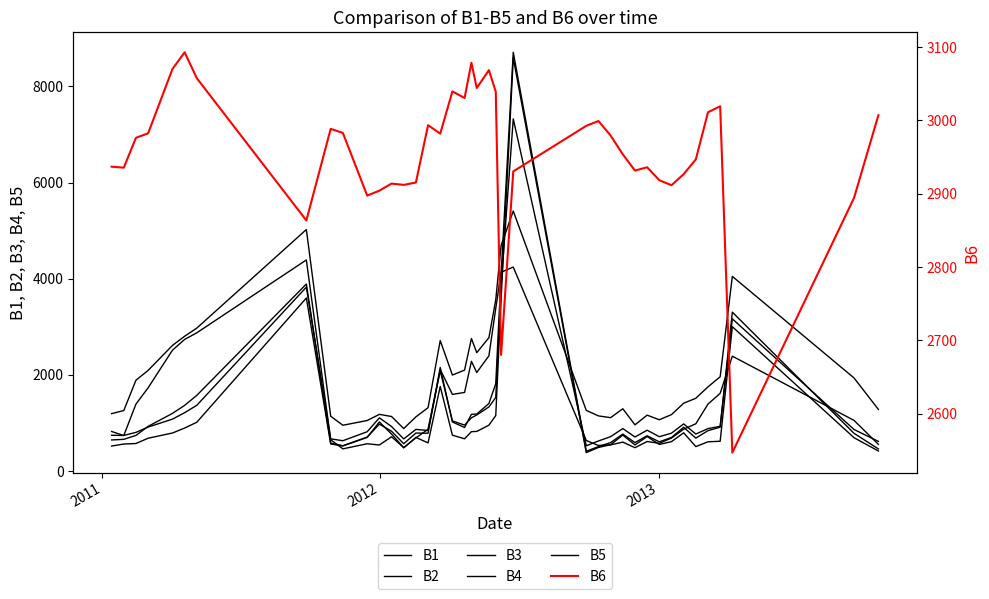

Where is the first local minimum for B6?

2011